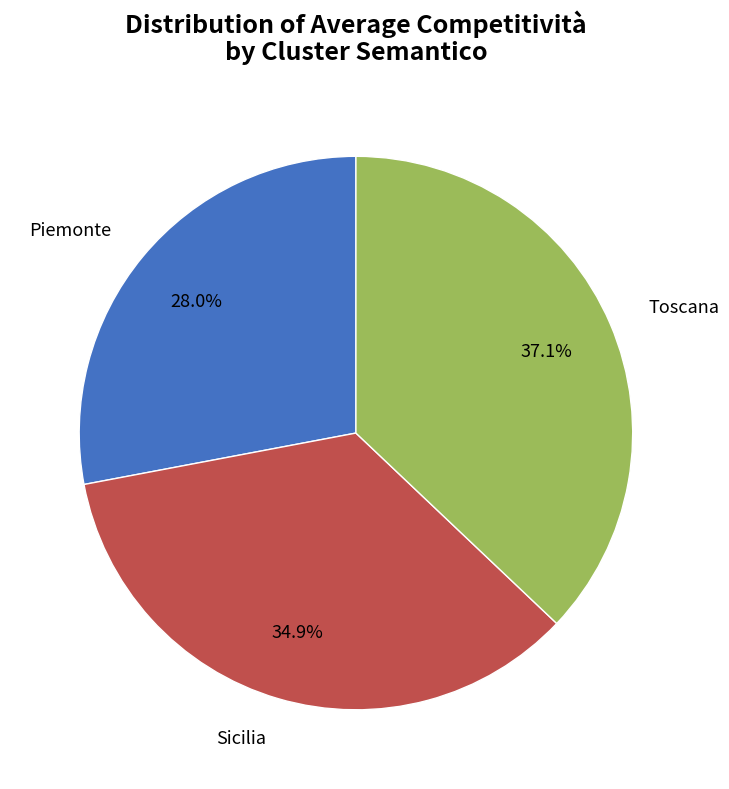

Does any single category account for the majority?

No